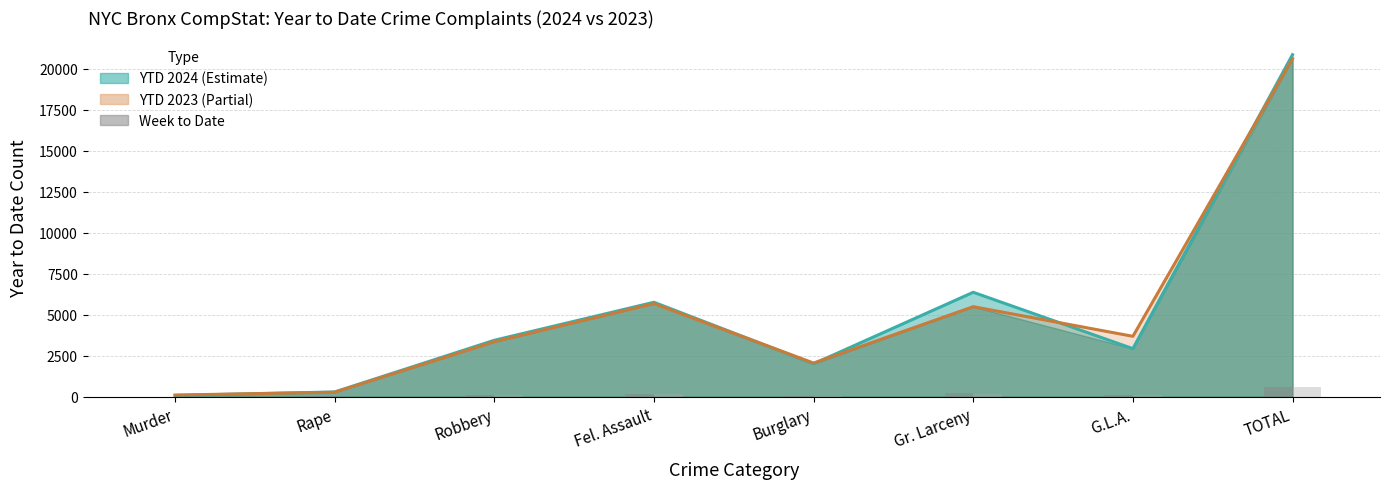

Count the number of categories in the chart.

8